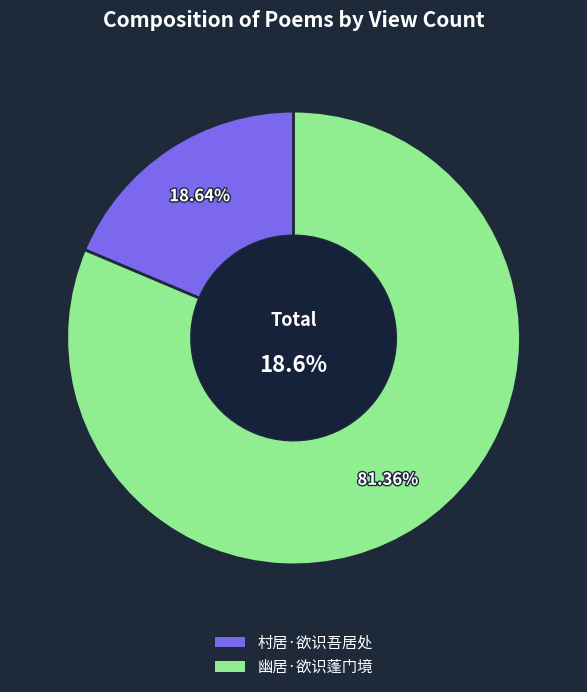

What is the change in value from 村居·欲识吾居处 to 幽居·欲识蓬门境?

+230635